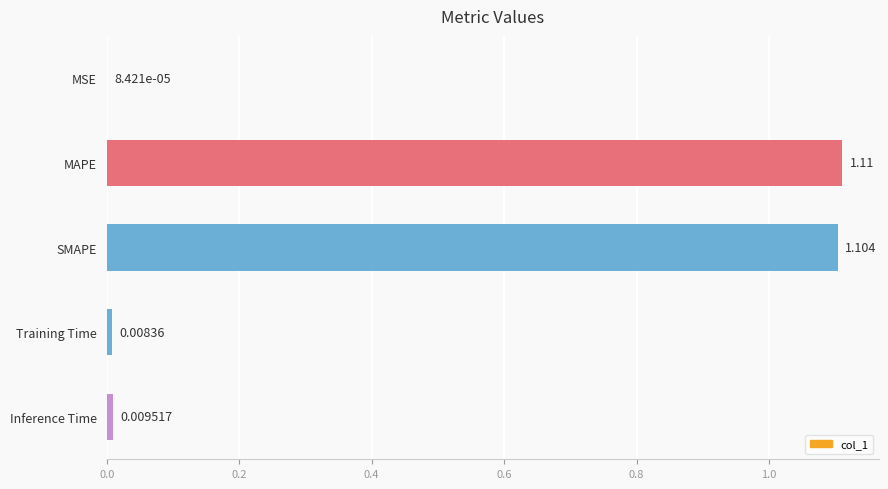

At which category does the chart reach its peak across all series?

MAPE